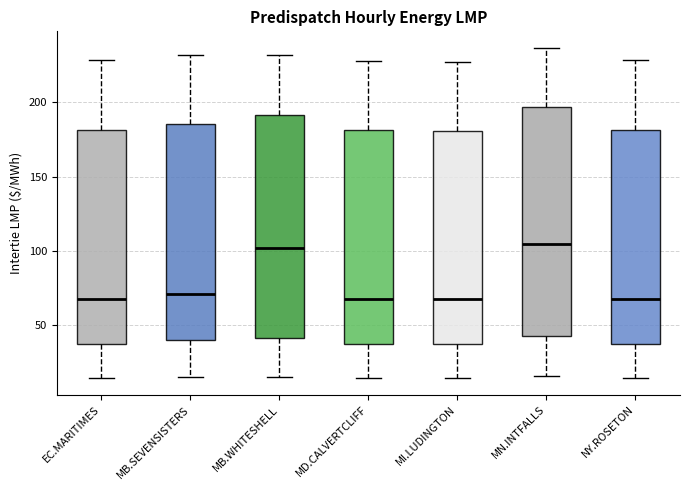

Where is the upper edge of the box for NY.ROSETON on the y-axis? The values are not printed on the chart, so give them approximately, as read against the axis.

180